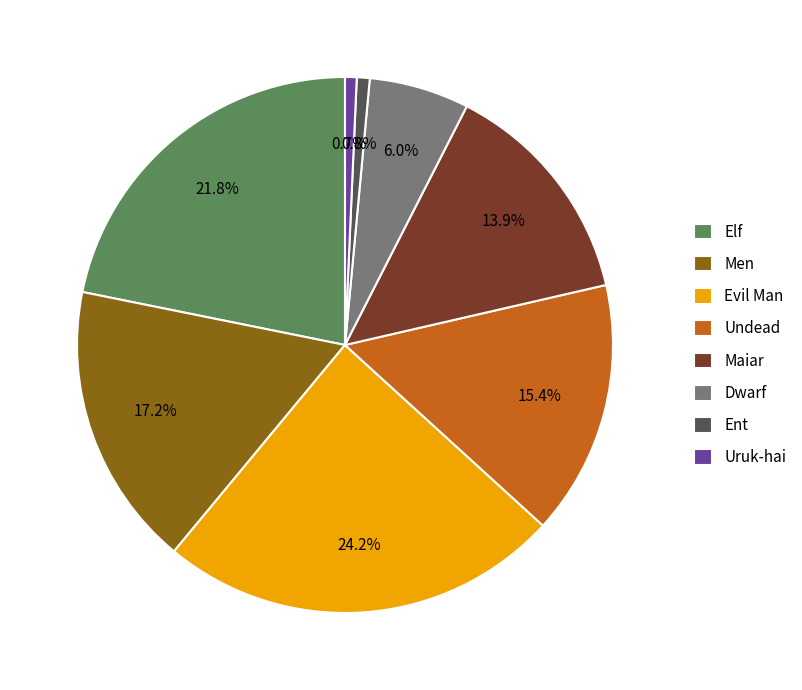

What percentage is NOT represented by Dwarf?

94.0%